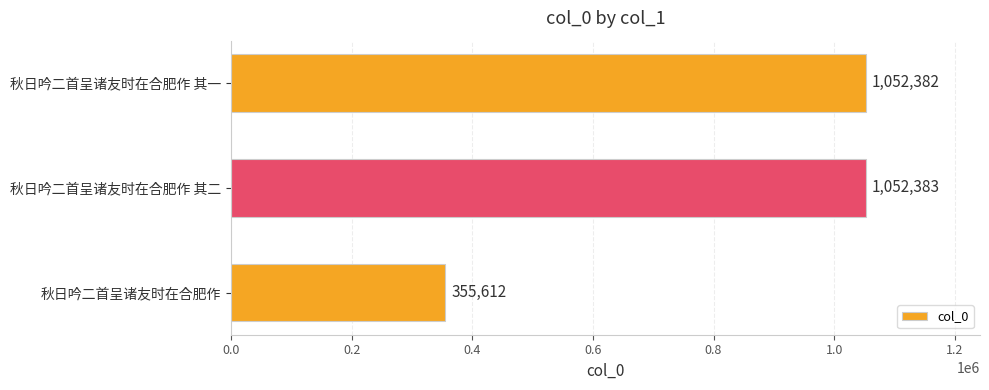

What is the sum of all values?

2460377